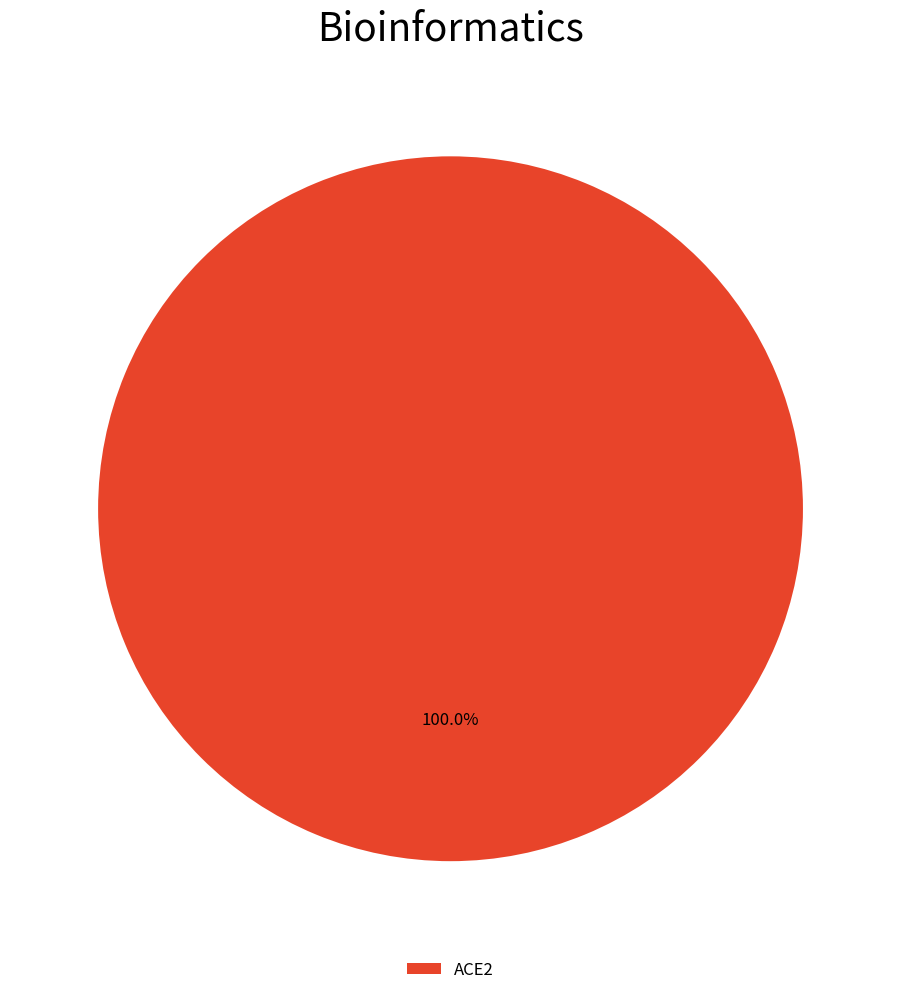

What is the majority slice?

ACE2